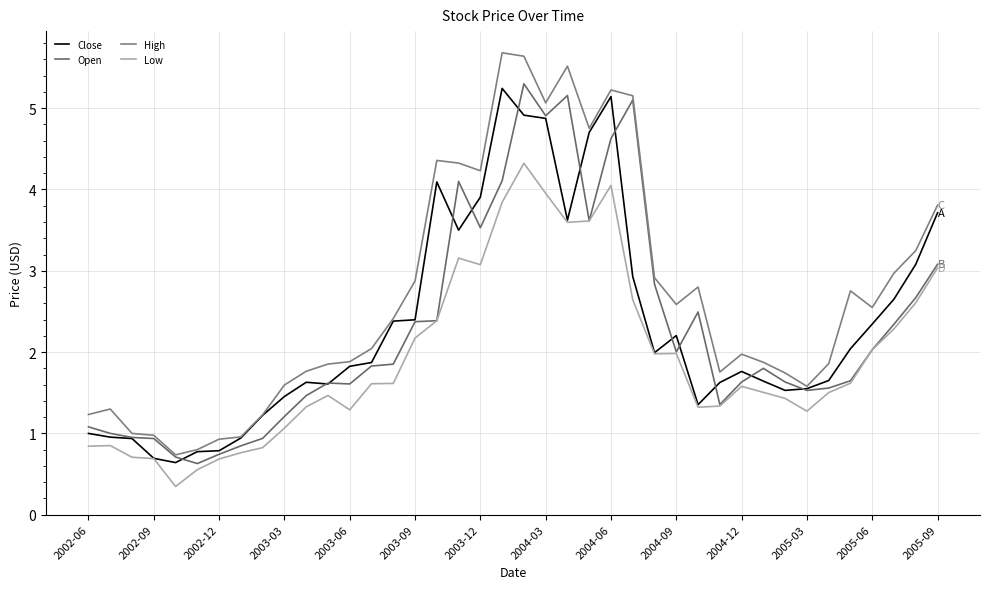

Does the chart have visible grid lines?

Yes